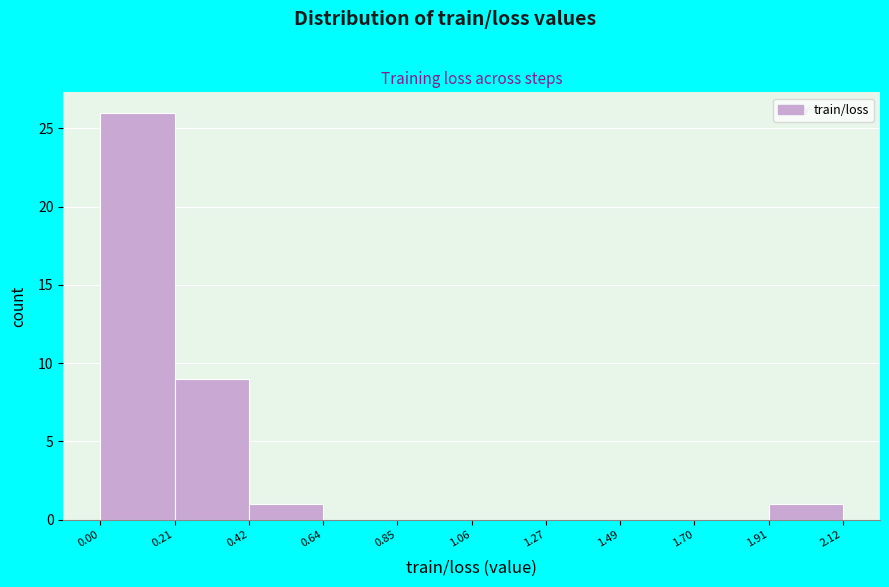

Reading left to right, transcribe this chart: for each bar, give the range it covers on the x-axis and its height. The values are not printed on the chart, so give them approximately, as read against the axis.

0.00 to 0.21: 26
0.21 to 0.42: 9
0.42 to 0.64: 1
0.64 to 0.85: 0
0.85 to 1.06: 0
1.06 to 1.27: 0
1.27 to 1.49: 0
1.49 to 1.70: 0
1.70 to 1.91: 0
1.91 to 2.12: 1